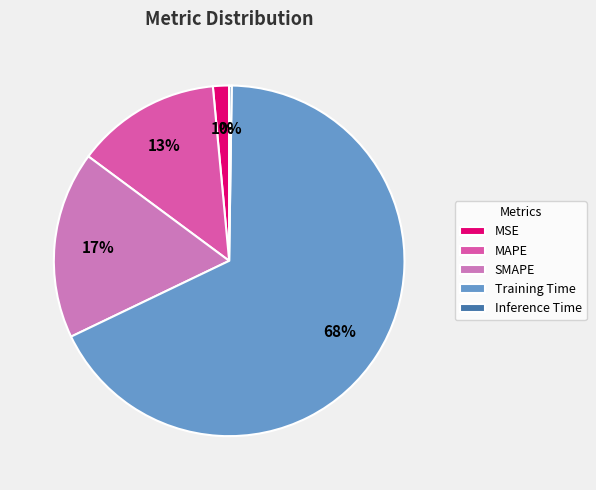

Is it true that SMAPE is 17% of the pie?

True